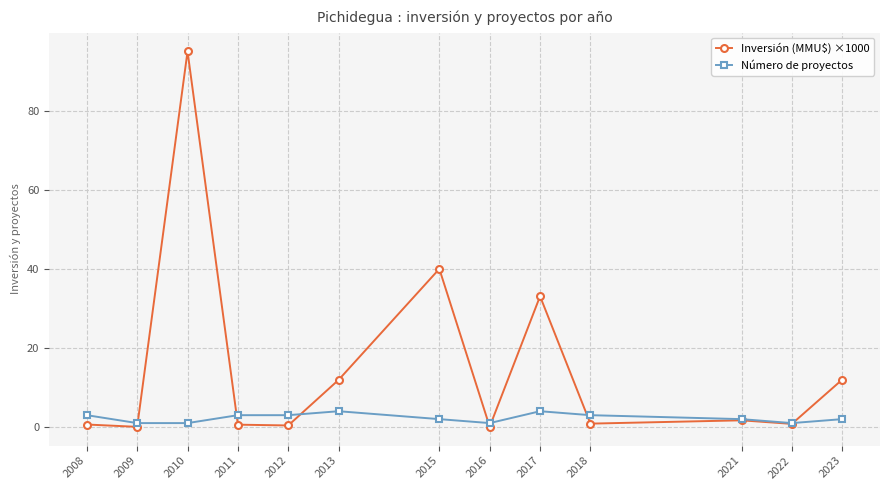

What is the highest value of the Número de proyectos series?

4.0